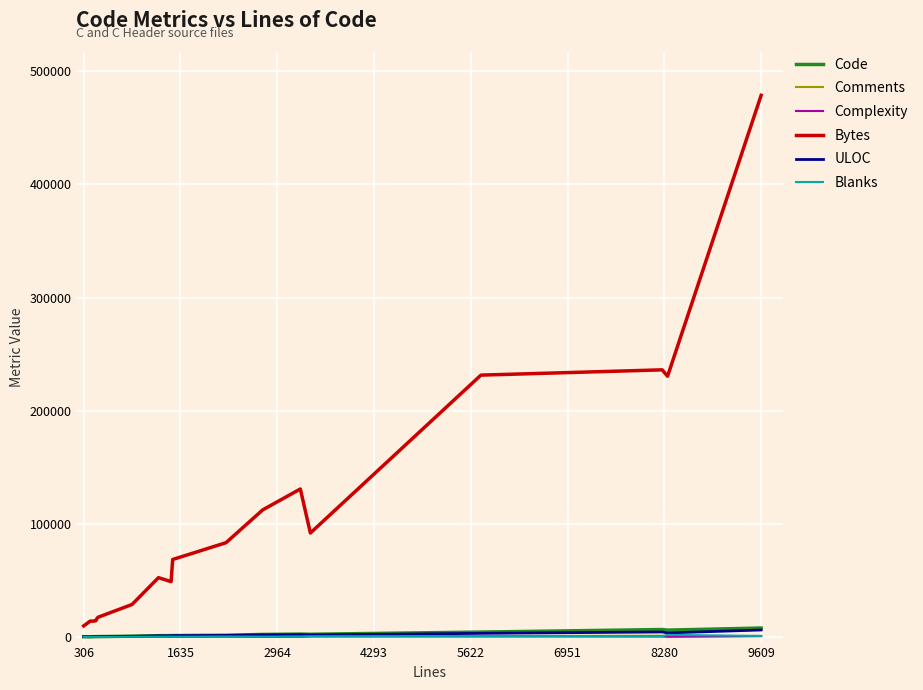

What is the sum of all Blanks values?

6932